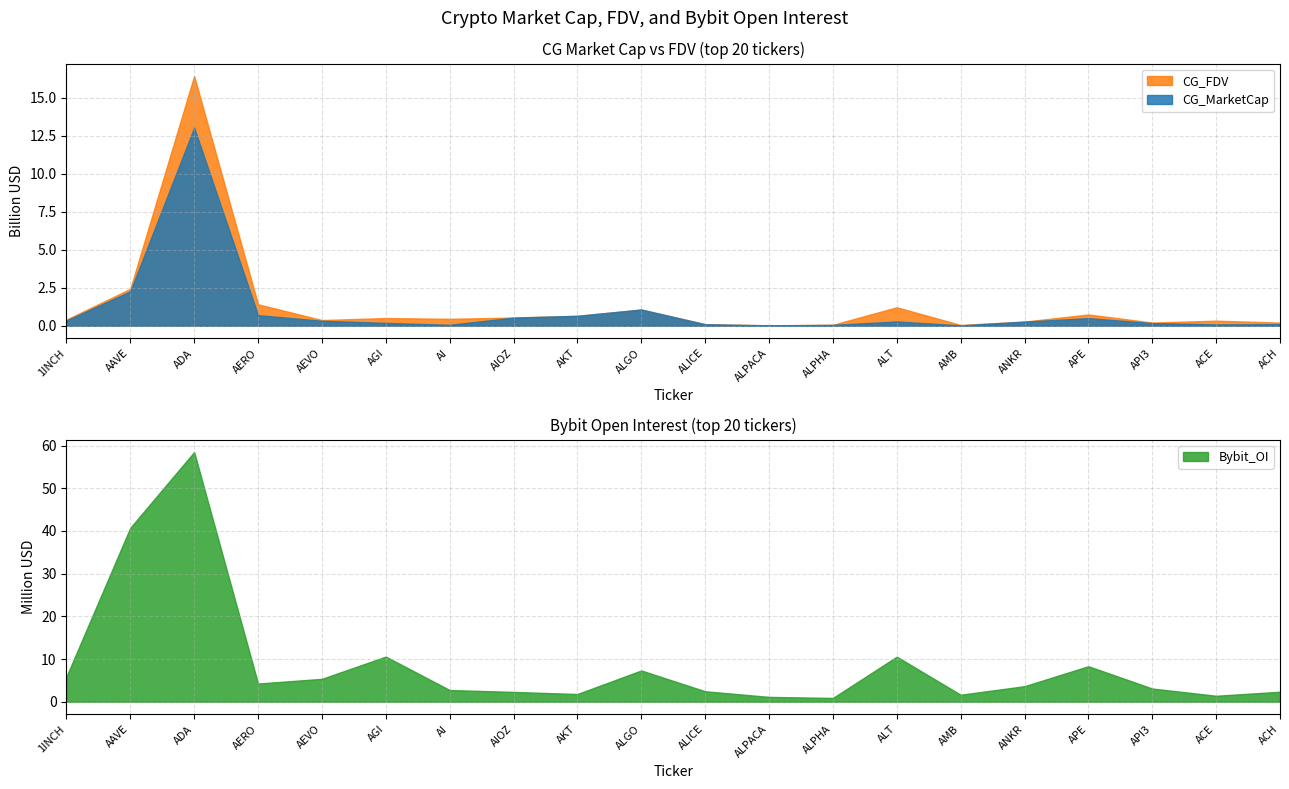

At how many categories does at least one series exceed 15201320111?

1